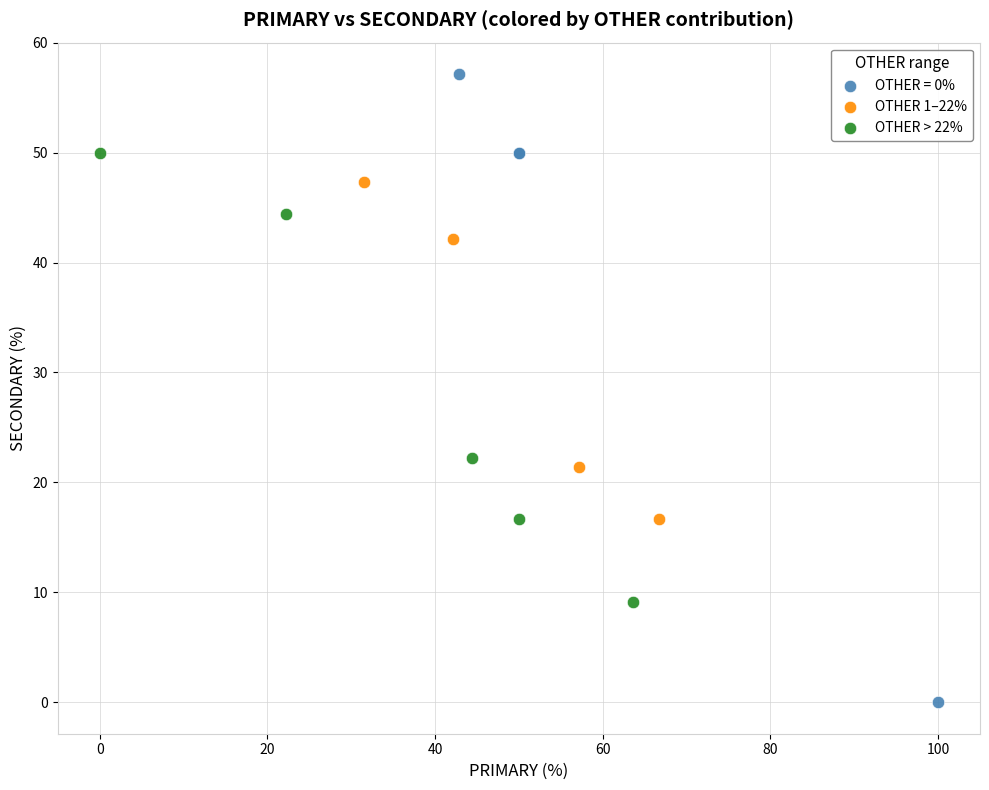

Which series contains the highest Y value?

OTHER = 0%